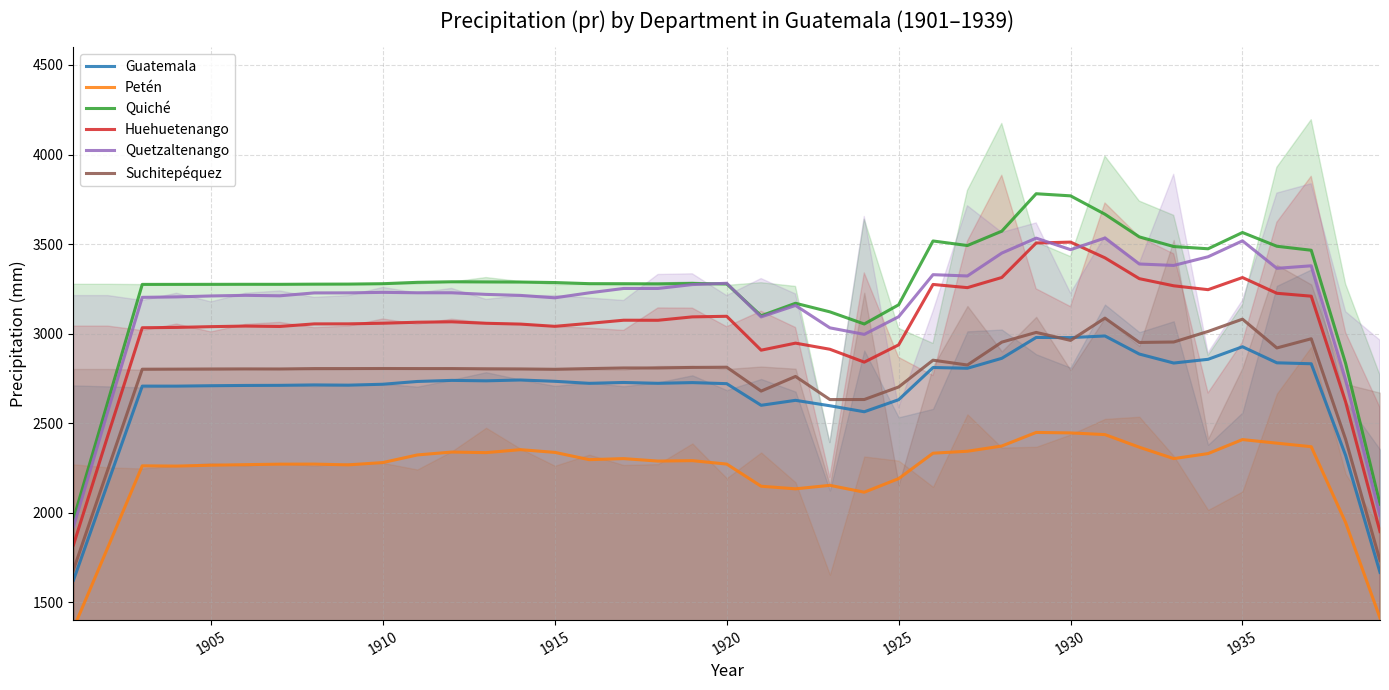

What is the smallest value displayed?

1353.8